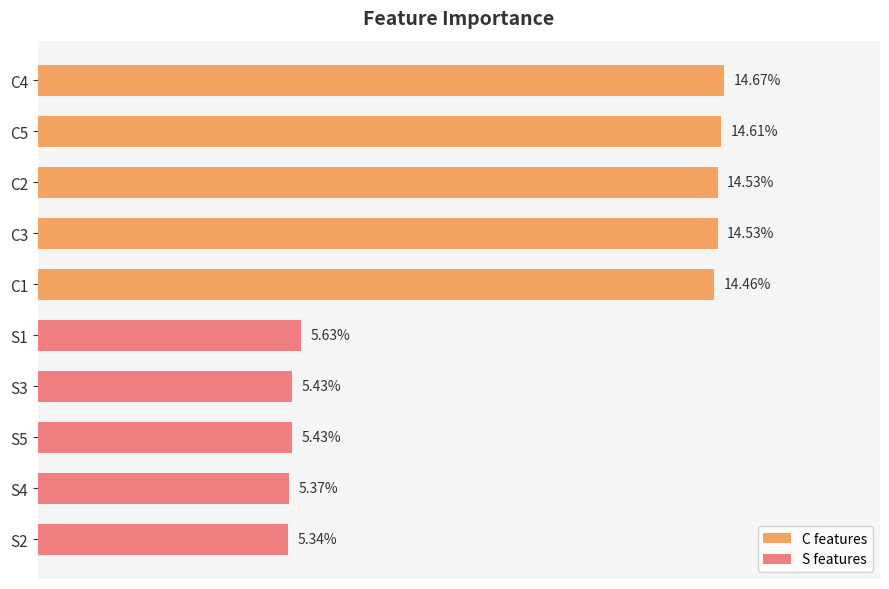

At which label is the value closest to 10?

S1